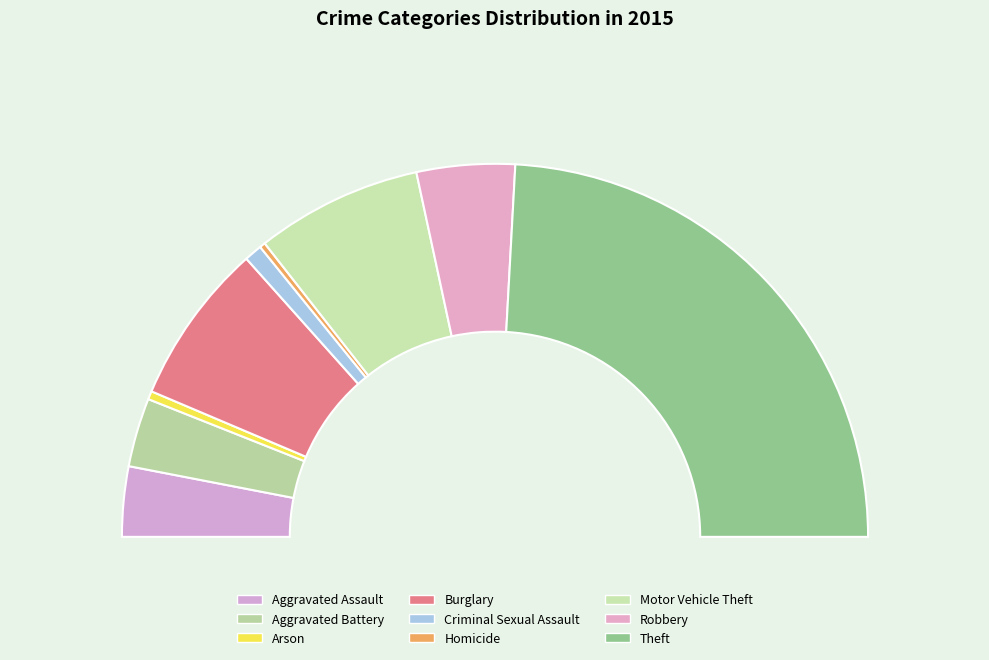

Is it true that Burglary is 26% of the pie?

False